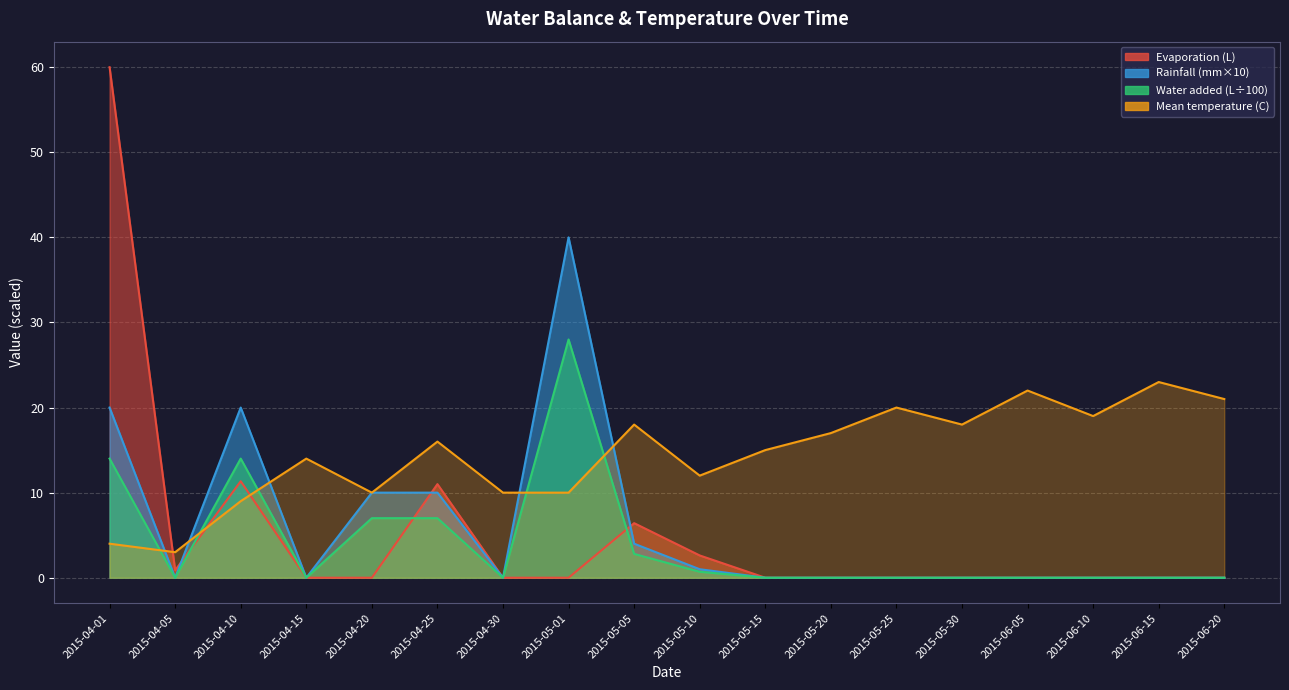

The Rainfall (mm) series shows -24.9 at 2015-05-25. True or false?

False